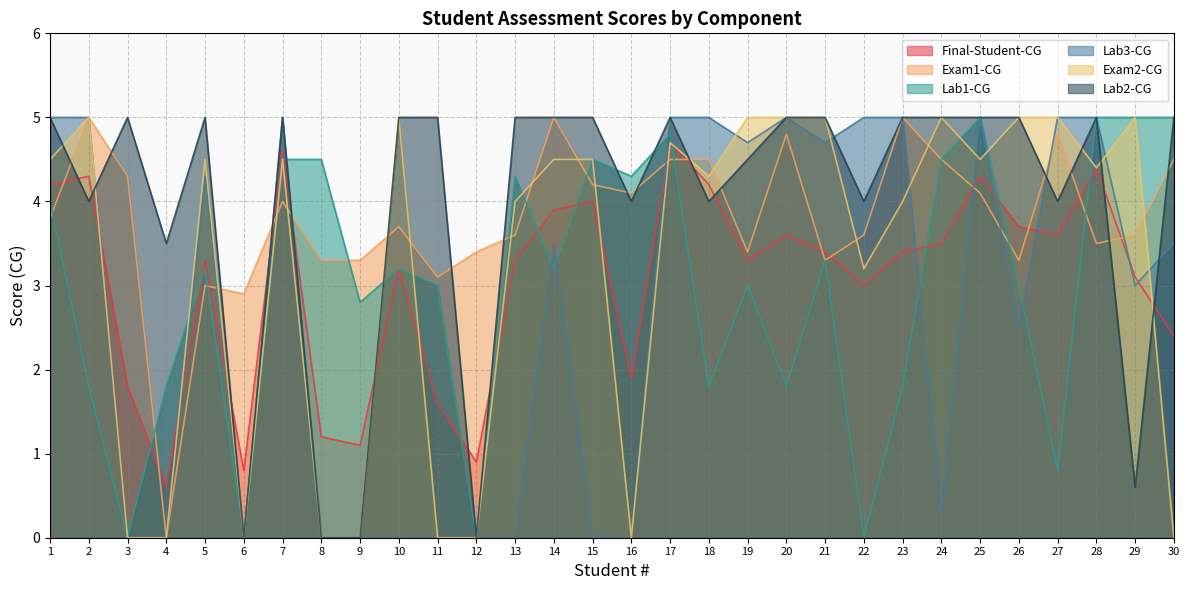

Where is Exam2-CG nearest to the value 2?

22